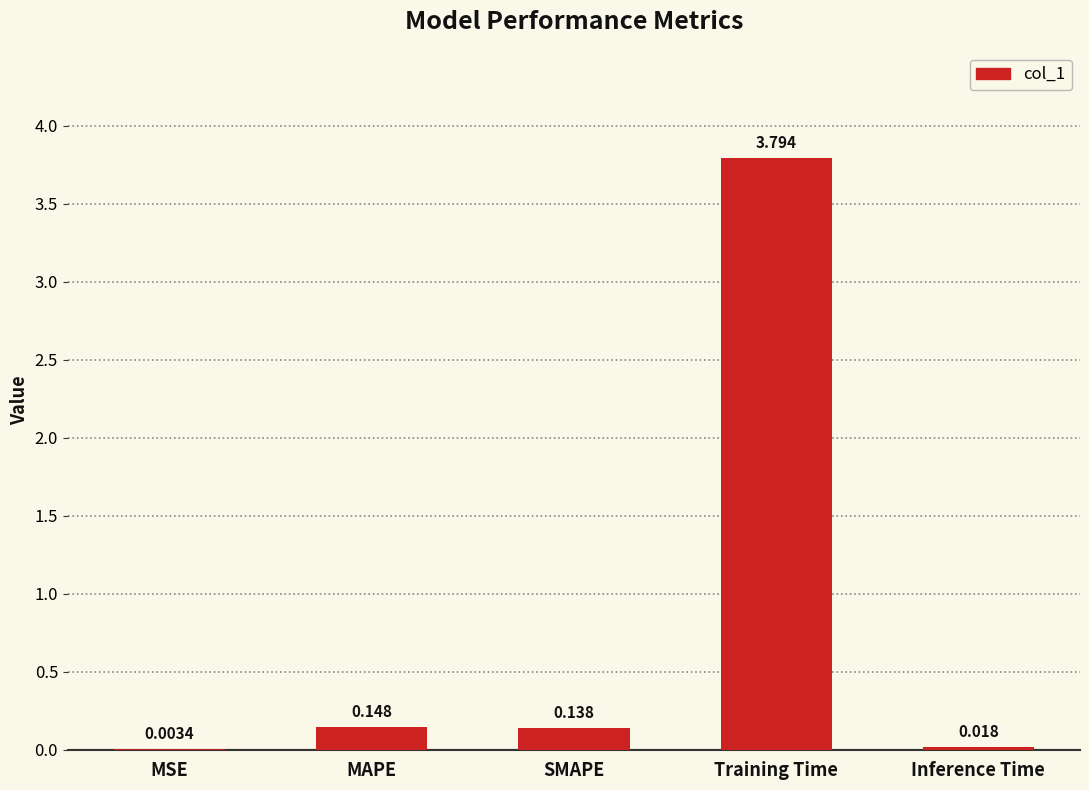

Between Inference Time and MSE, which is larger?

Inference Time